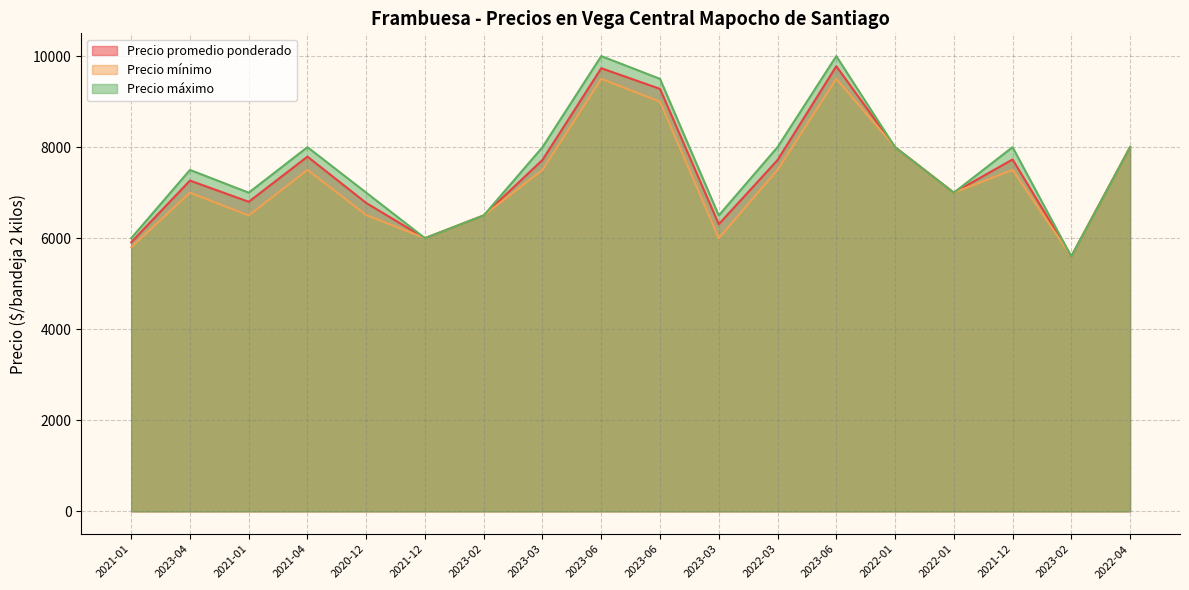

Reading left to right, extract all data points from this chart.

Precio promedio ponderado: 2021-01=5910	2023-04=7266	2021-01=6800	2021-04=7792	2020-12=6774	2021-12=6000	2023-02=6500	2023-03=7720	2023-06=9734	2023-06=9280	2023-03=6307	2022-03=7716	2023-06=9778	2022-01=8000	2022-01=7000	2021-12=7730	2023-02=5600	2022-04=8000
Precio mínimo: 2021-01=5800	2023-04=7000	2021-01=6500	2021-04=7500	2020-12=6509	2021-12=6000	2023-02=6500	2023-03=7500	2023-06=9500	2023-06=9000	2023-03=6000	2022-03=7500	2023-06=9500	2022-01=8000	2022-01=7000	2021-12=7500	2023-02=5600	2022-04=8000
Precio máximo: 2021-01=6000	2023-04=7500	2021-01=7000	2021-04=8000	2020-12=7000	2021-12=6000	2023-02=6500	2023-03=8000	2023-06=10000	2023-06=9500	2023-03=6500	2022-03=8000	2023-06=10000	2022-01=8000	2022-01=7000	2021-12=8000	2023-02=5600	2022-04=8000